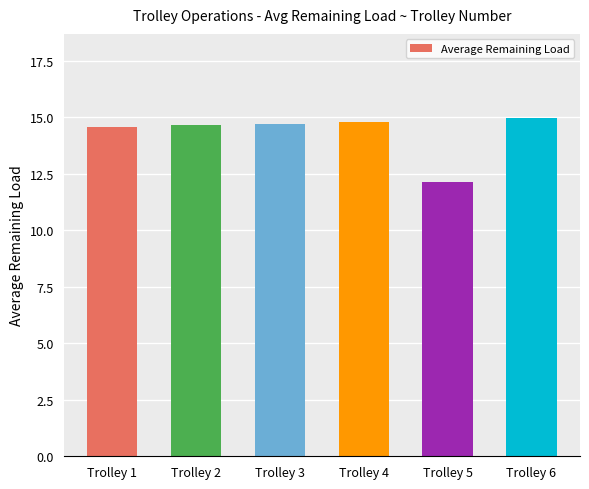

What is the greatest value displayed?

14.9